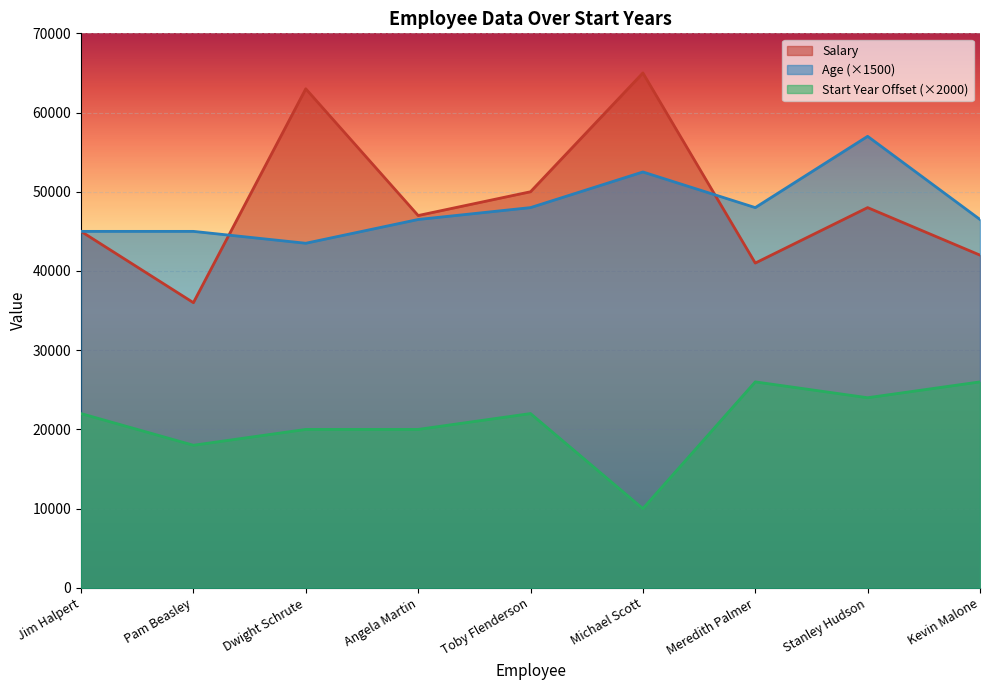

What position from the left is Meredith Palmer?

7